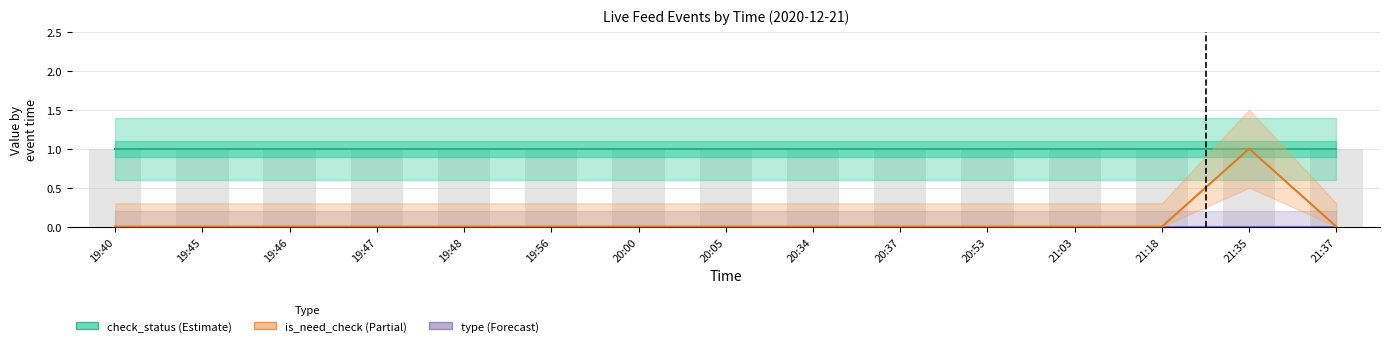

What is the difference between the highest and lowest values at 20:00?

1